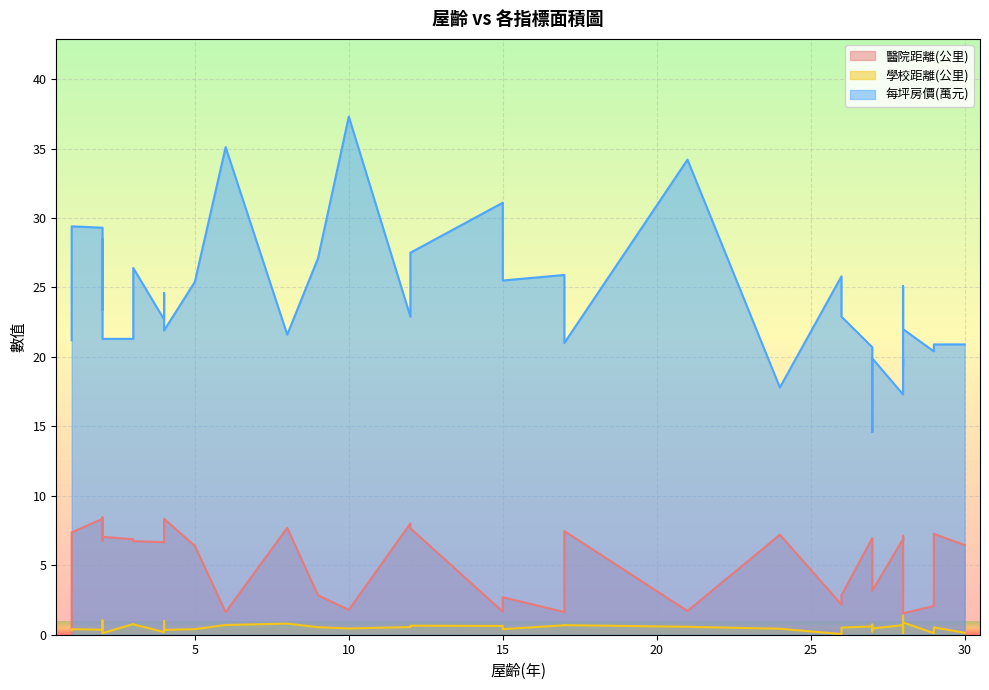

What is the maximum value for 醫院距離(公里)?

8.4